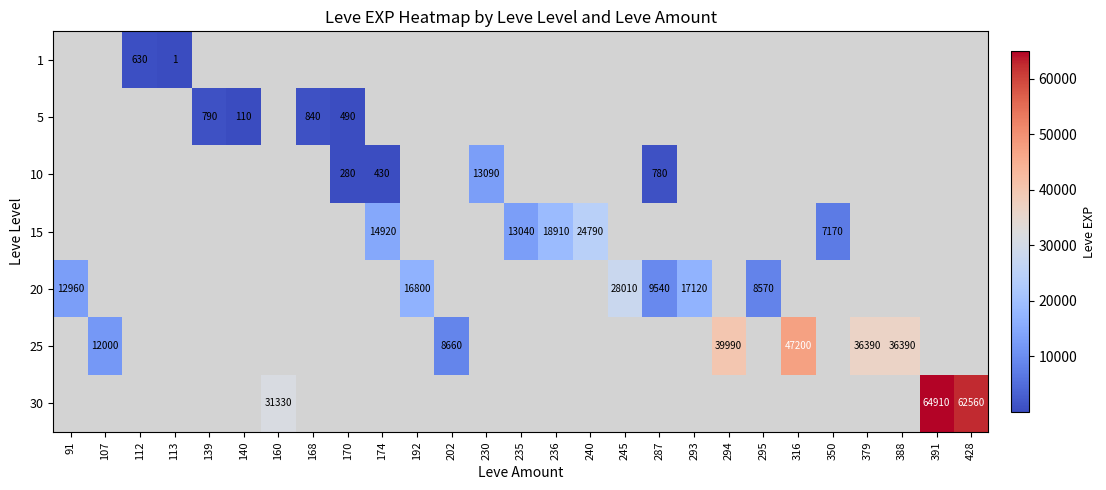

True or false: 10 has a value of 1037 at 287.

False